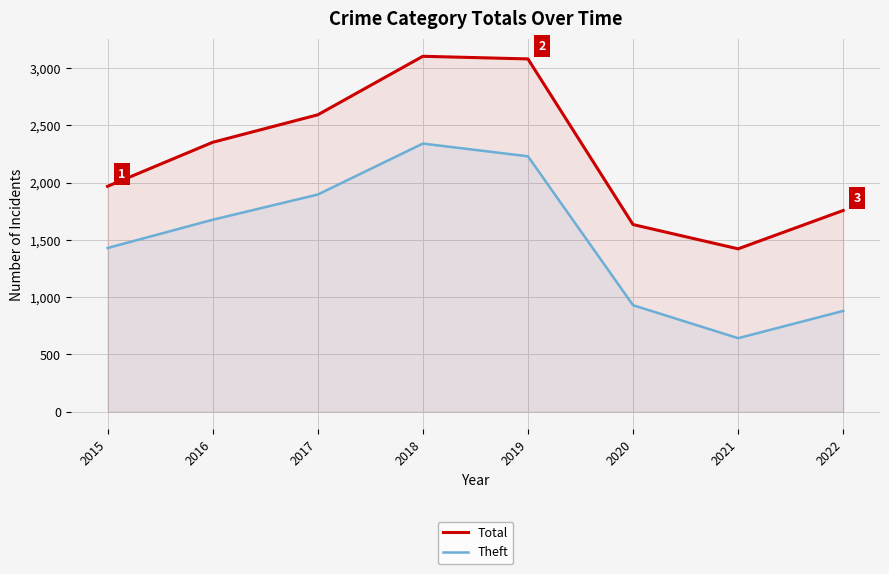

Is it true that Total equals 2592 at 2017?

True